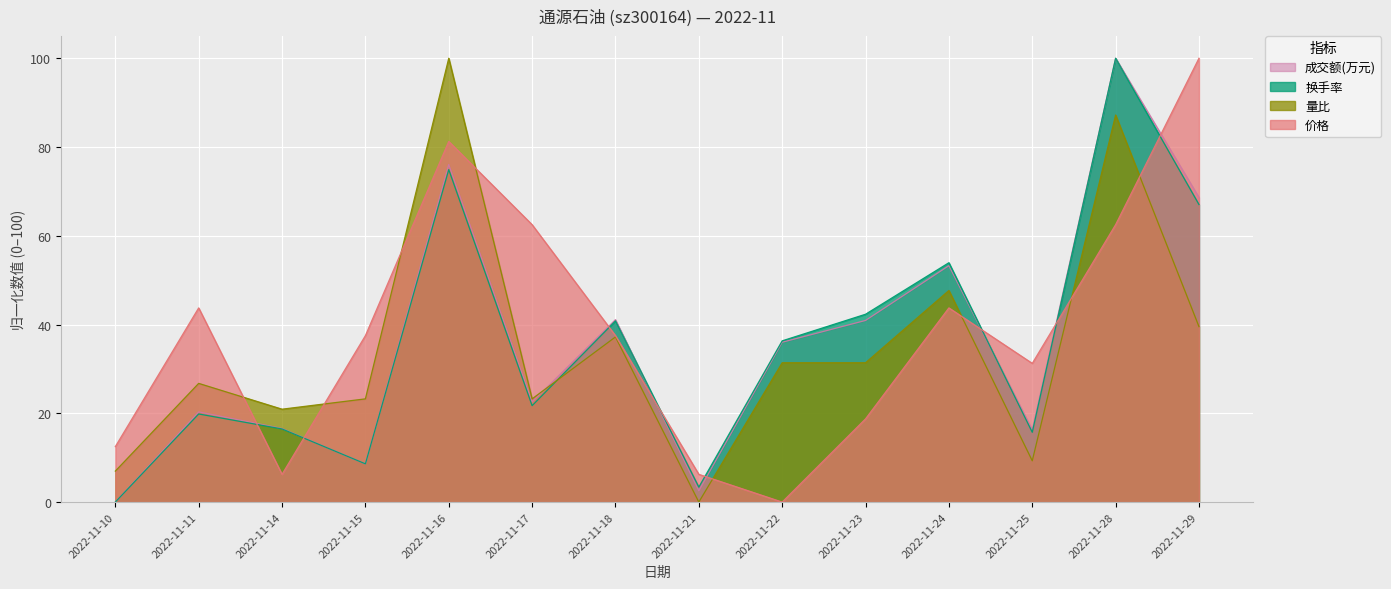

Which series changed the most between 2022-11-17 and 2022-11-24?

换手率